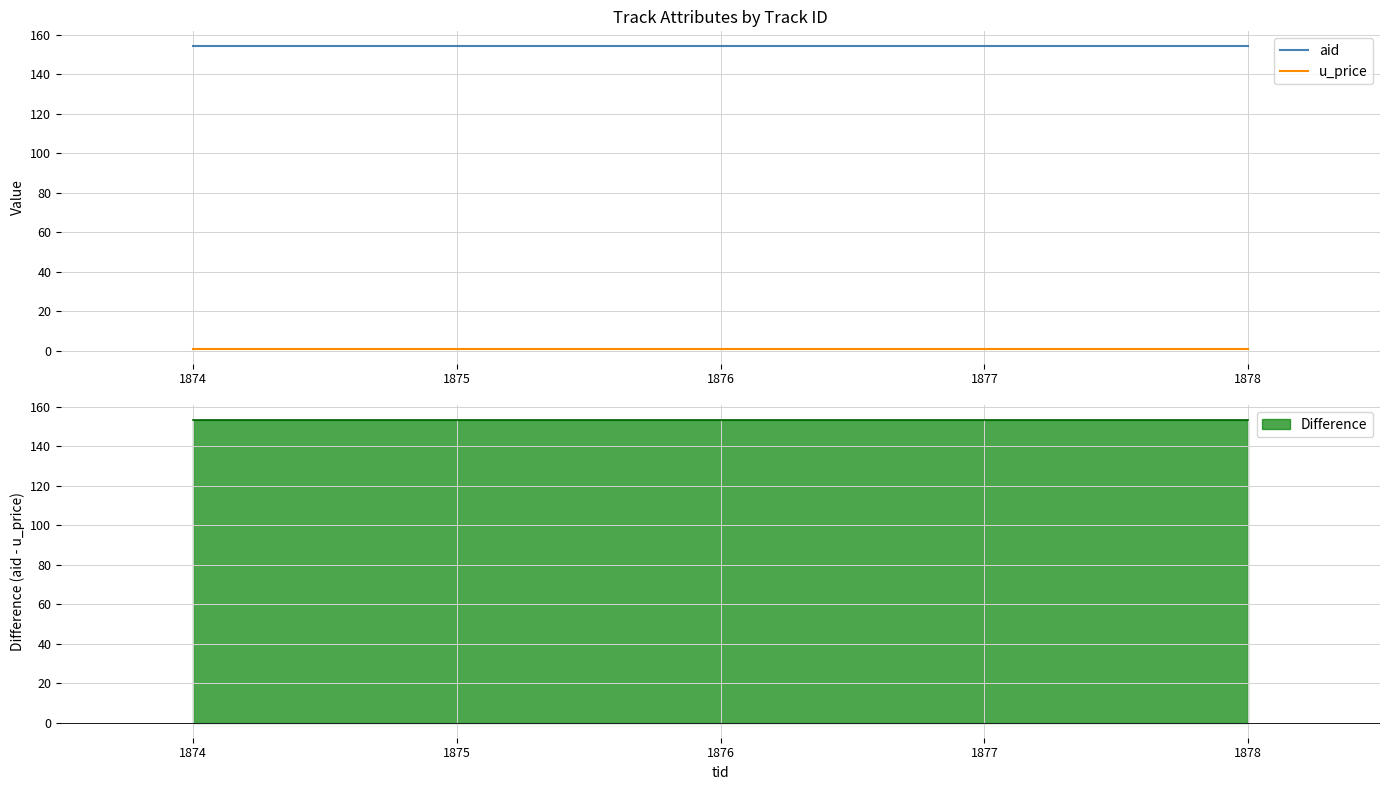

True or false: aid and u_price cross at least once.

False